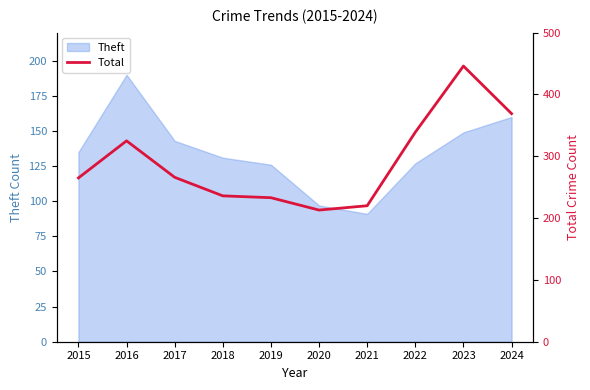

What is the value of the 4th point from the left?

236